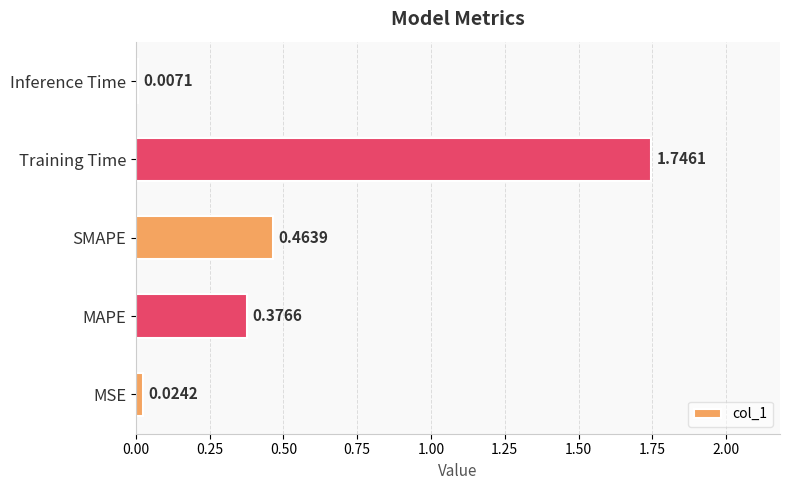

What is the sum of all values?

2.6